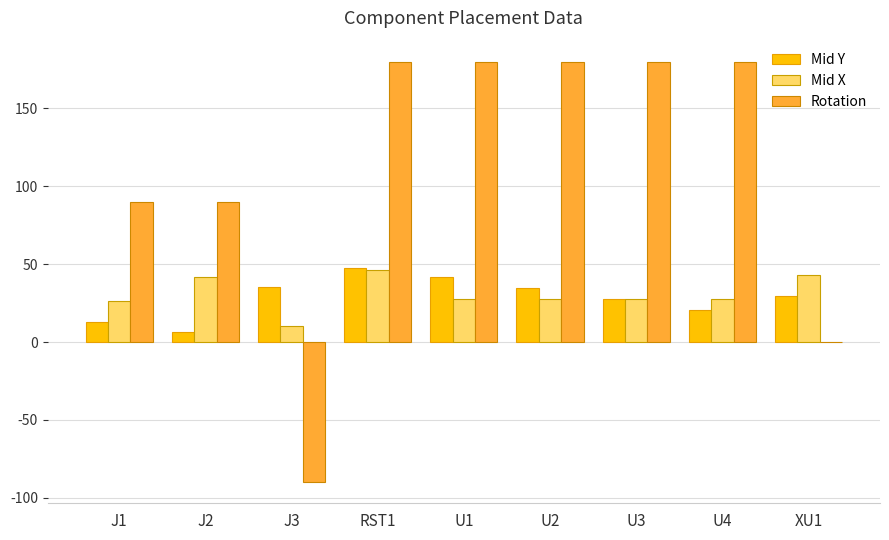

What is the sum of the Rotation values at U3 and U1?

360.0